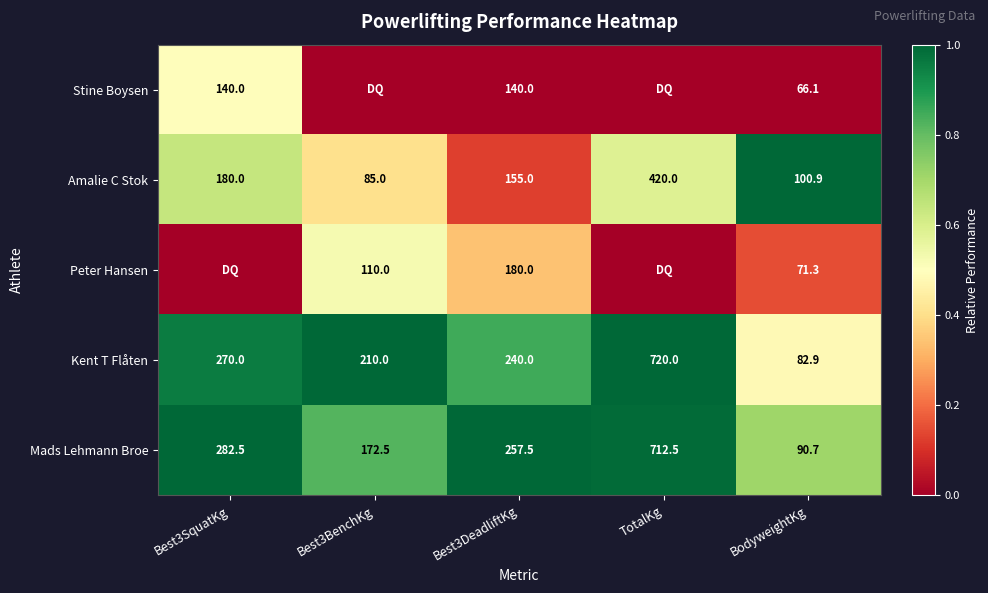

Between Best3DeadliftKg and BodyweightKg, which series saw the biggest shift?

Mads Lehmann Broe